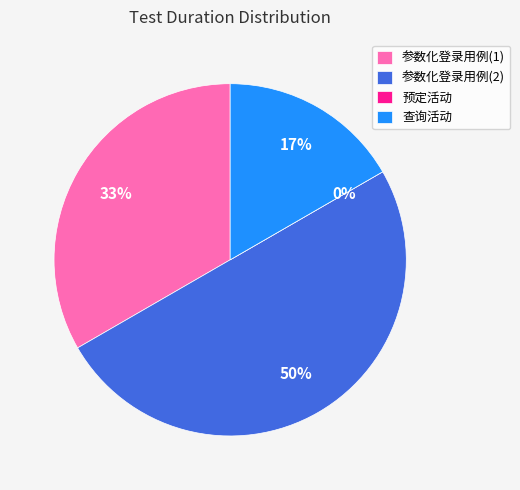

Is there any slice that represents more than half of the pie?

No